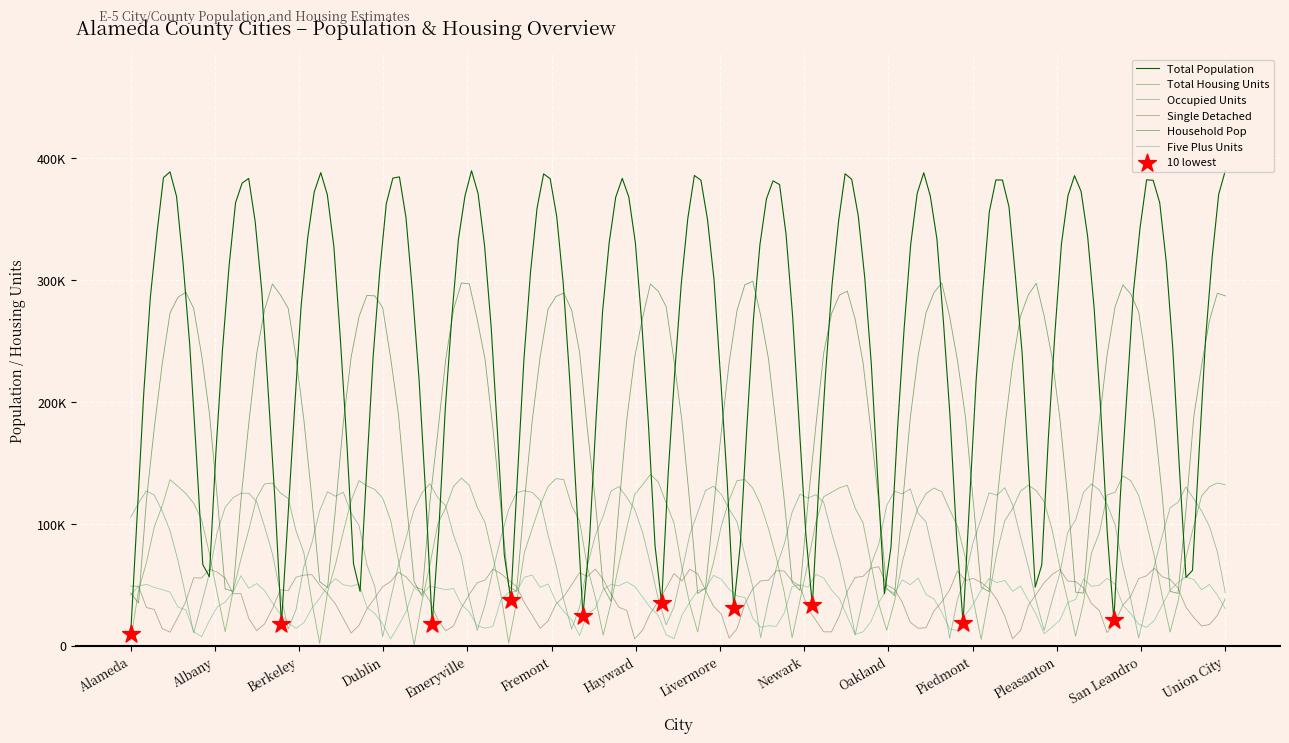

What is the total value across all series at San Leandro?

268017